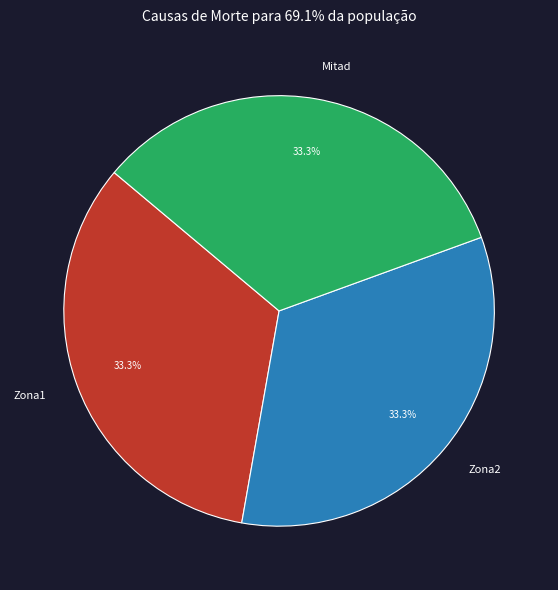

Do Mitad and Zona2 together represent more than half of the pie?

Yes